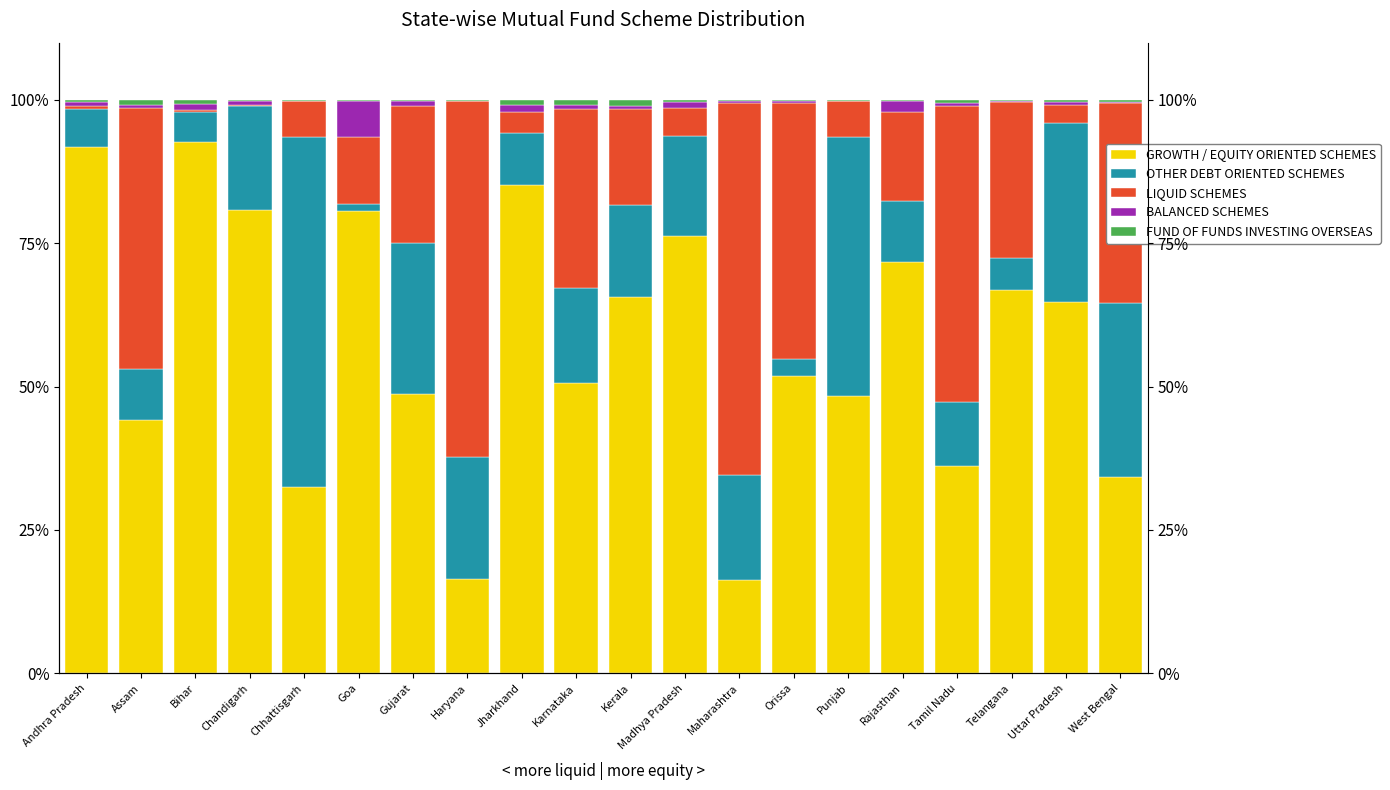

What is the value of the FUND OF FUNDS INVESTING OVERSEAS bar at the 3rd from the left?

0.8